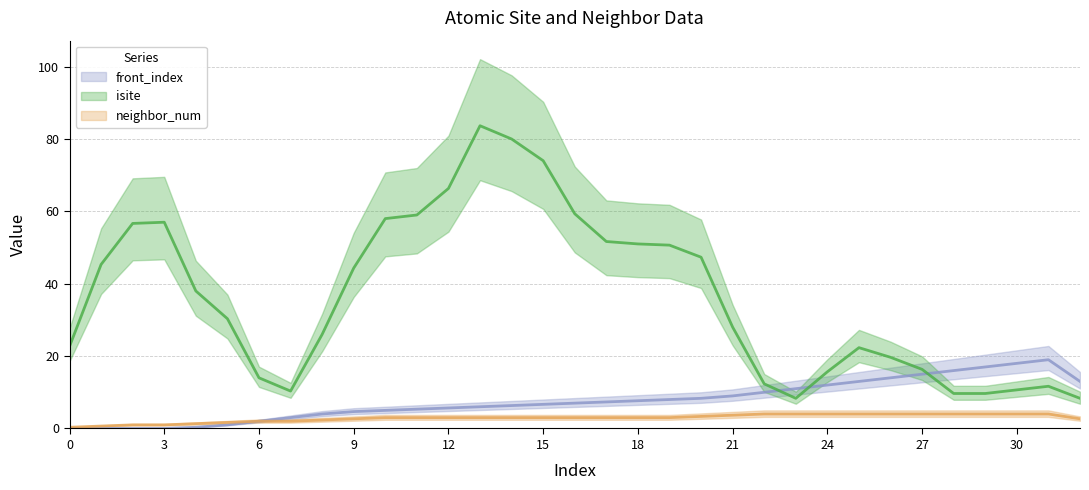

Where is the first local maximum for isite?

2